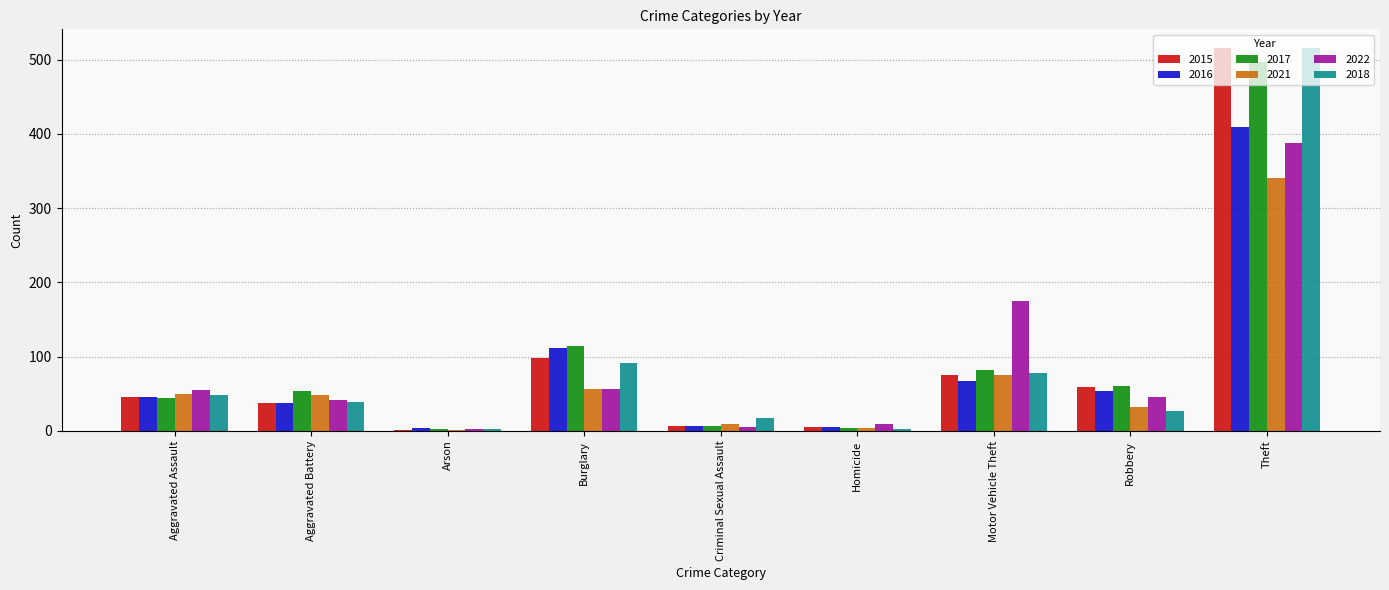

At which label is 2016 closest to 206?

Burglary